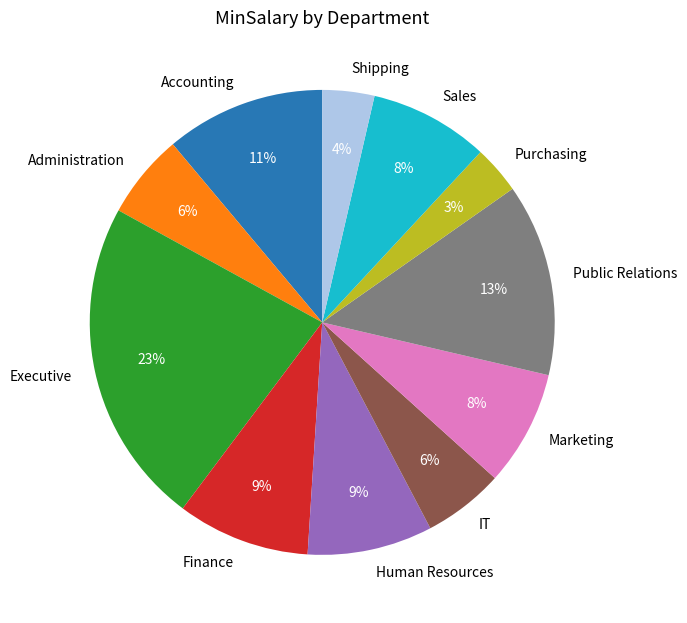

How many segments does this pie chart have?

11